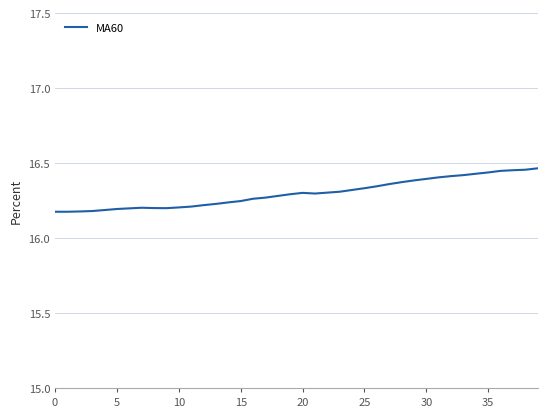

What is the difference between the second highest and second lowest values?

0.3